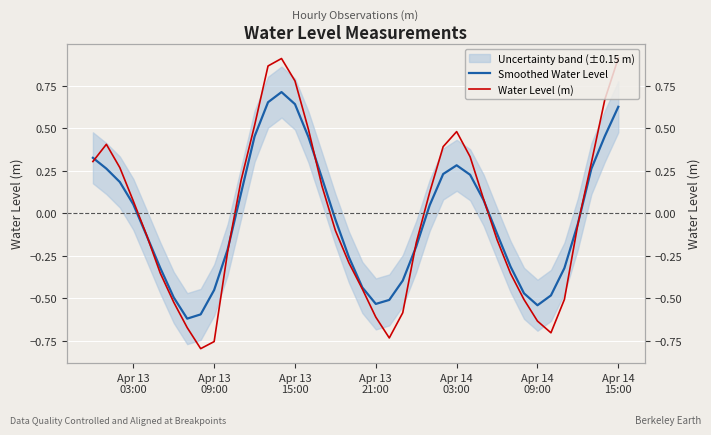

Does the chart display data point markers on the line(s)?

No